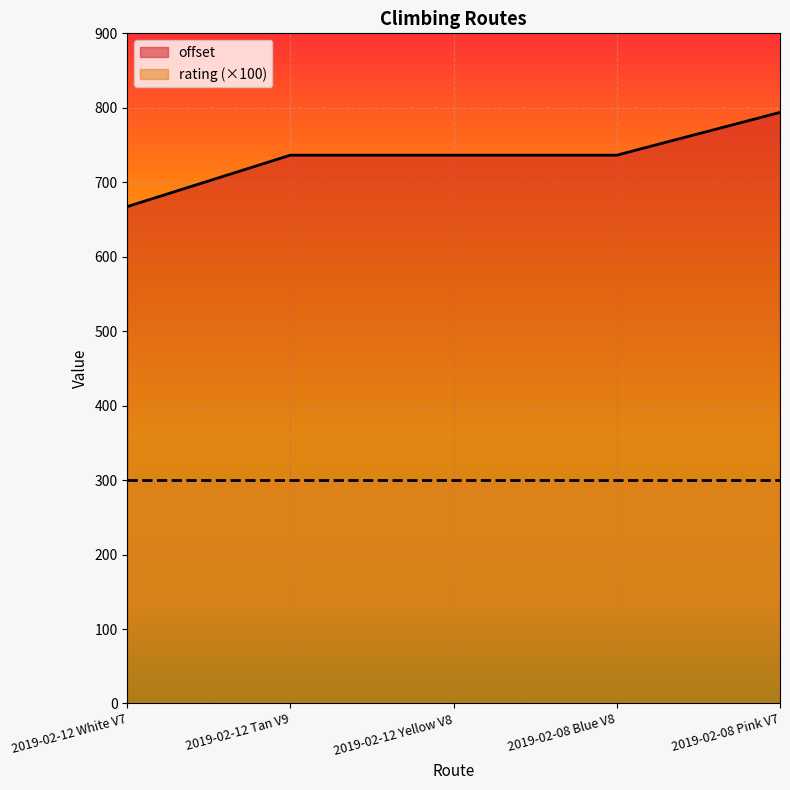

What is the smallest value displayed?

300.0